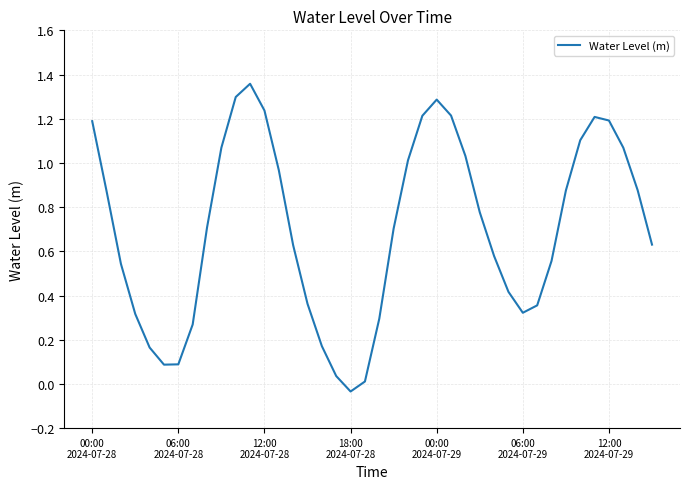

What is the label of the 21st point from the left?

20